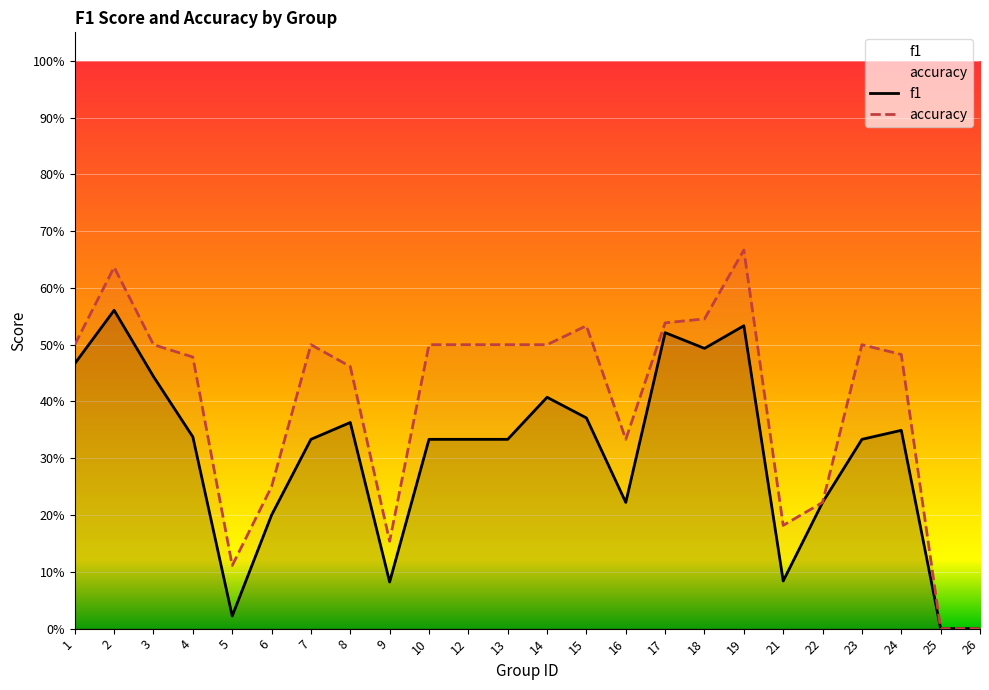

List the labels in order of f1 value, largest first.

2, 19, 17, 18, 1, 3, 14, 15, 8, 24, 4, 7, 10, 12, 13, 23, 16, 22, 6, 21, 9, 5, 25, 26